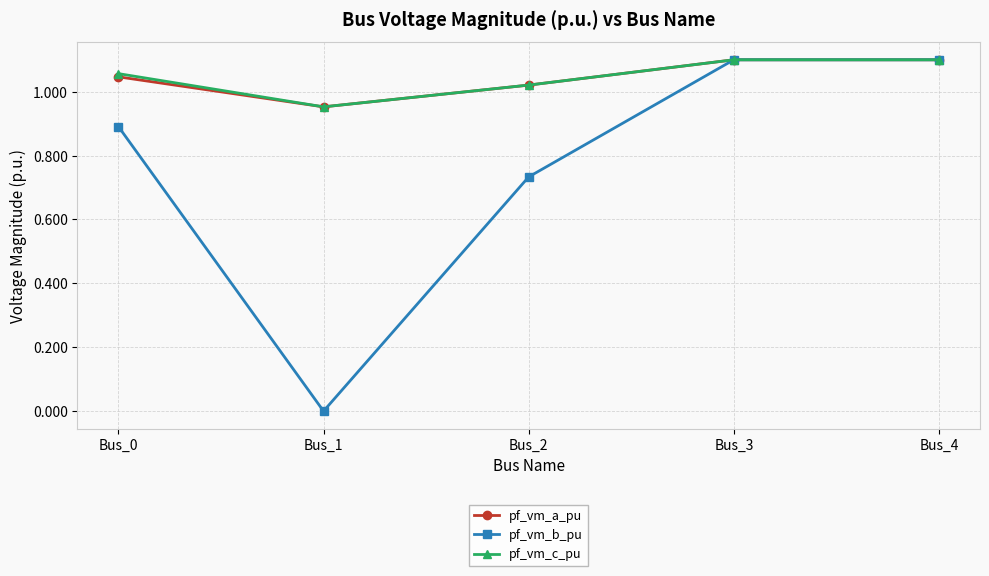

At how many categories does at least one series exceed 0?

5